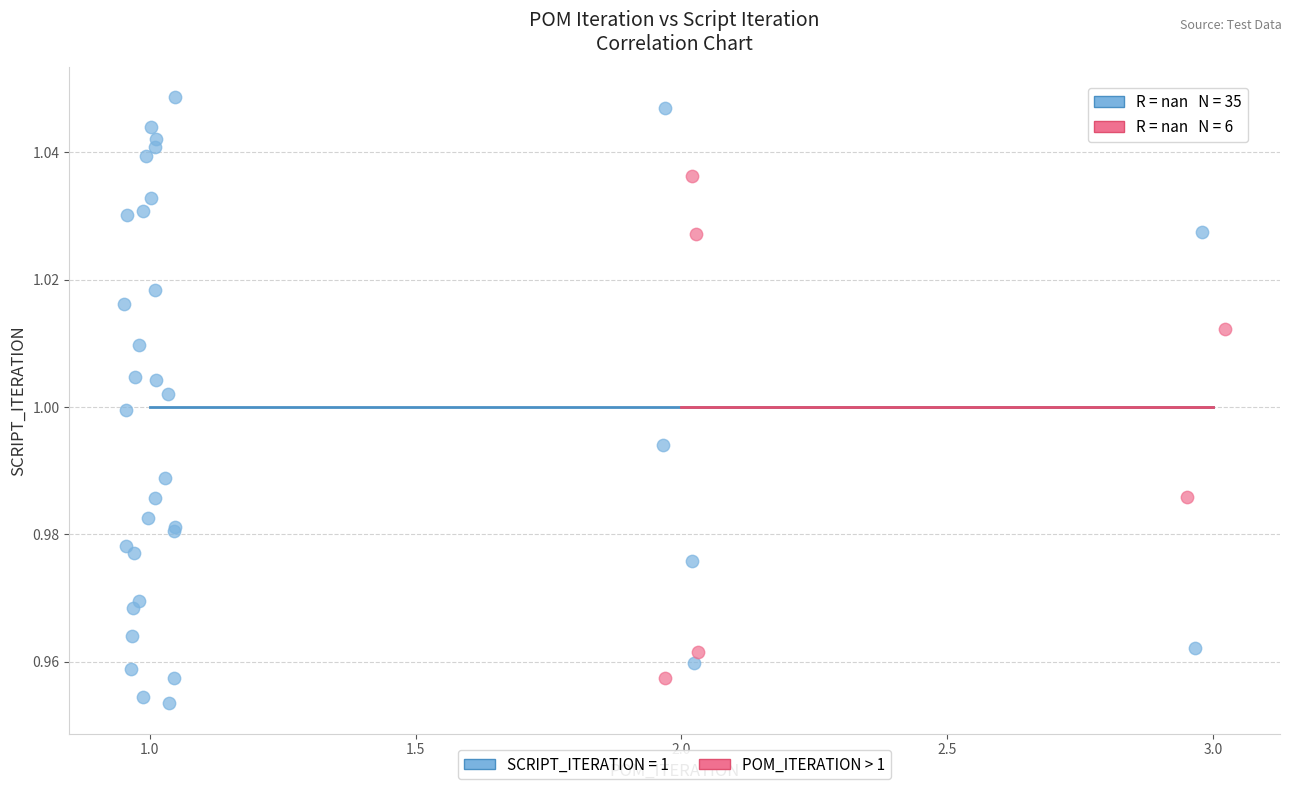

Which series has the largest Y range (max minus min)?

SCRIPT_ITERATION = 1